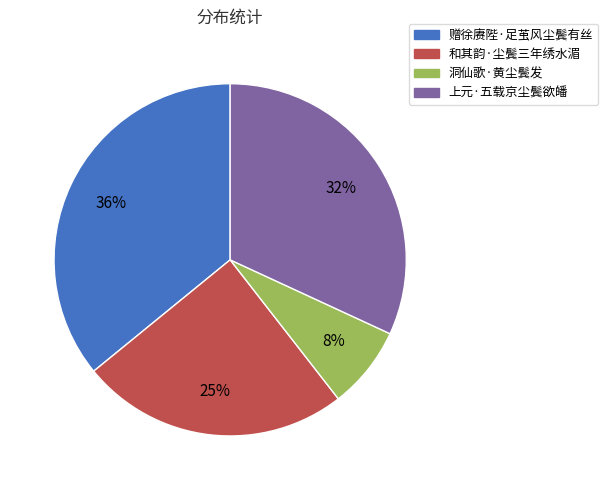

To the nearest percent, what portion does 洞仙歌·黄尘鬓发 represent?

8%